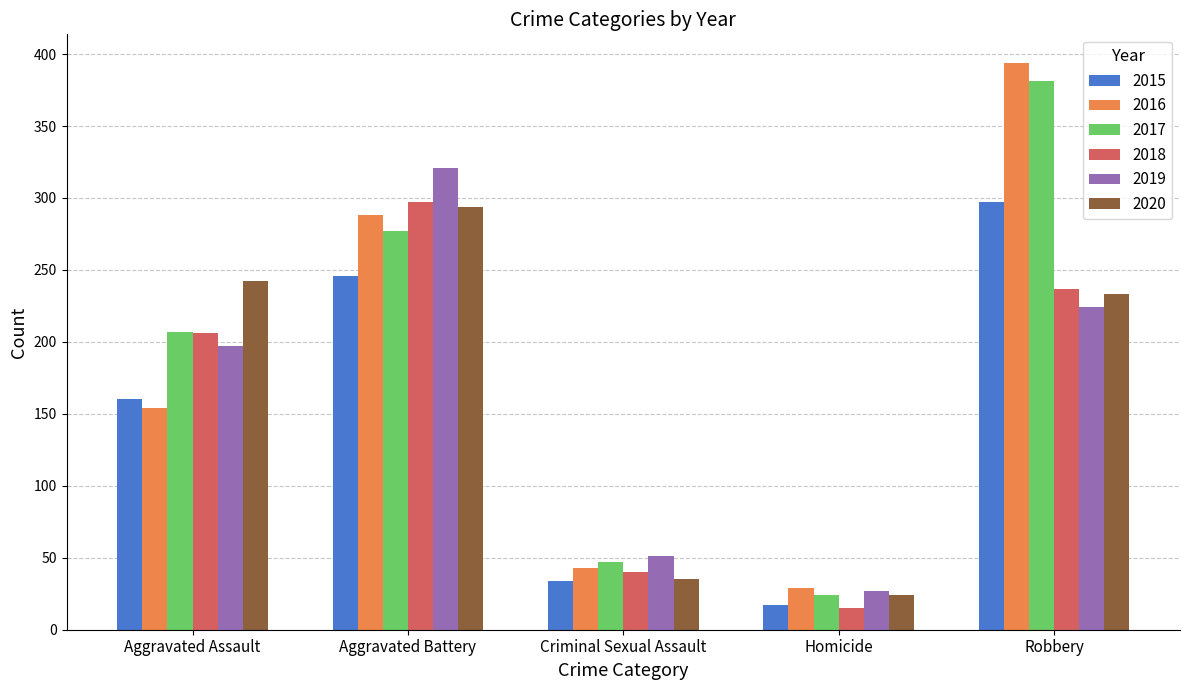

Does the chart contain stacked bars?

No